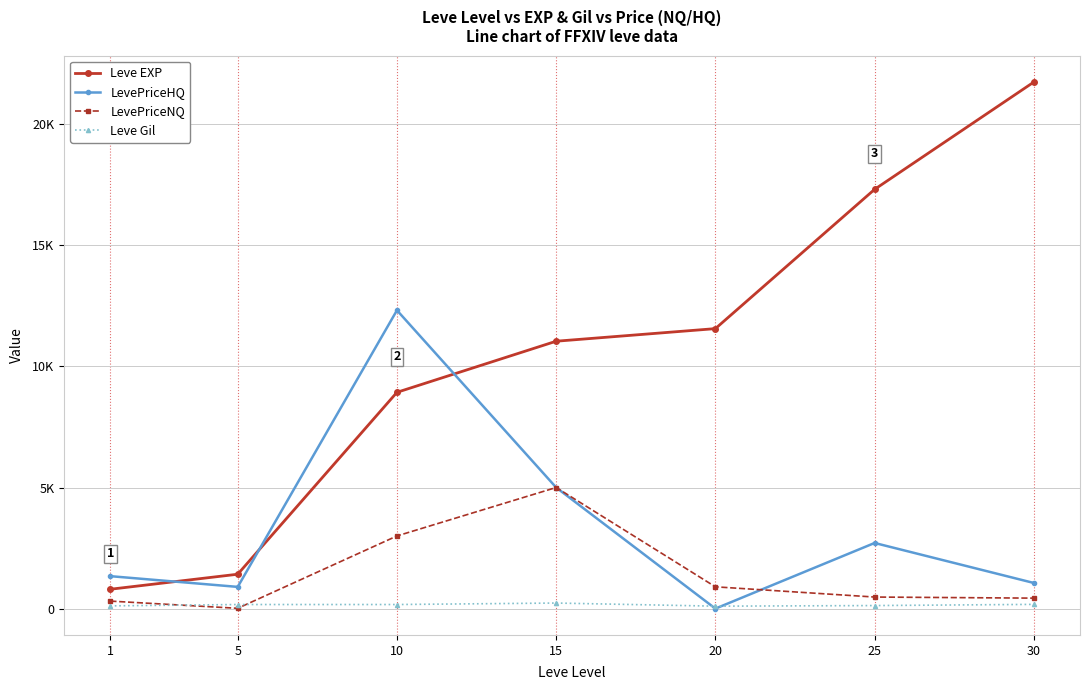

Is this an area chart (filled region under the line)?

No